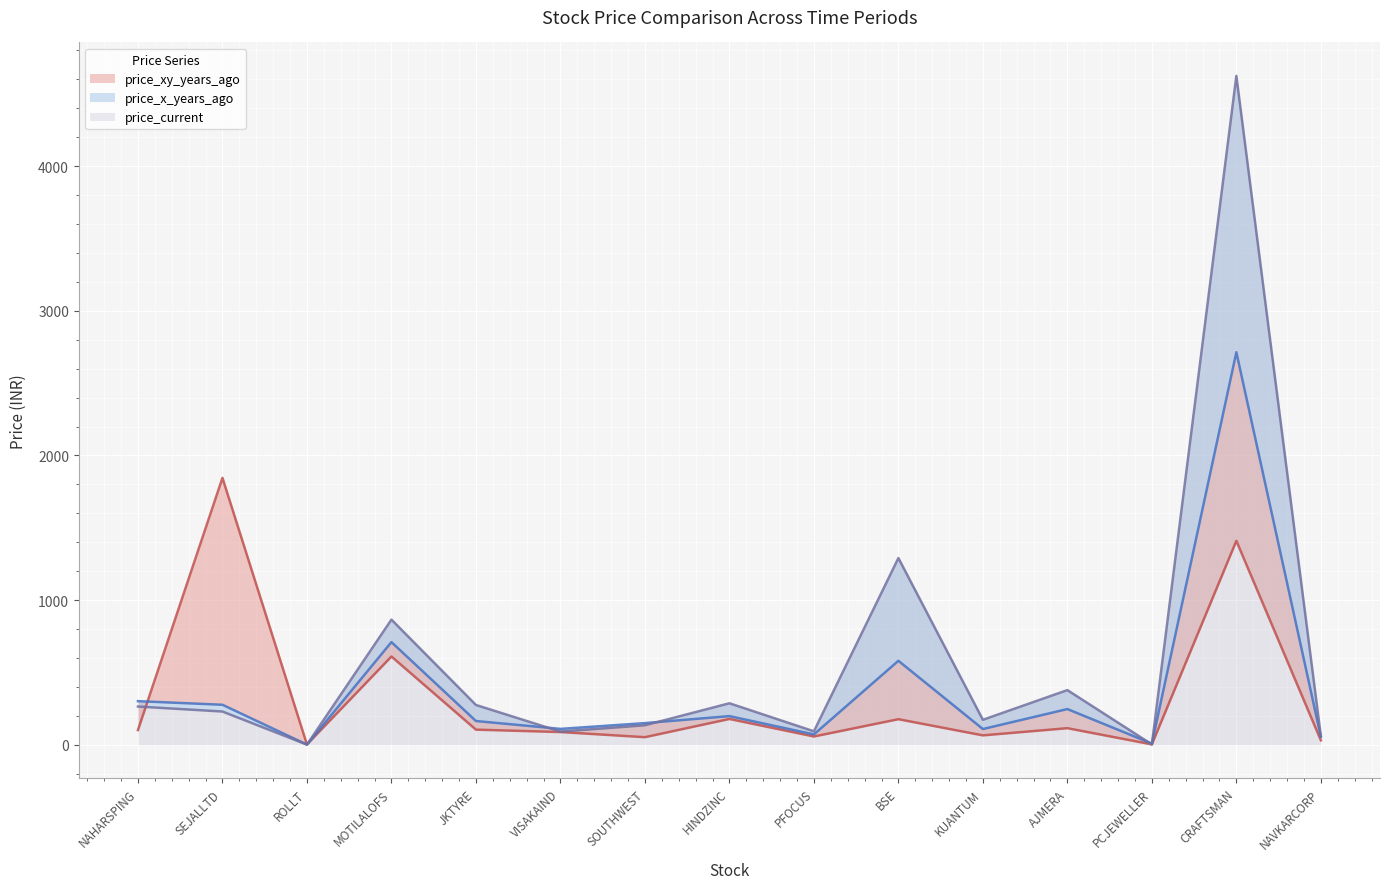

At which label does price_x_years_ago first exceed 164?

NAHARSPING